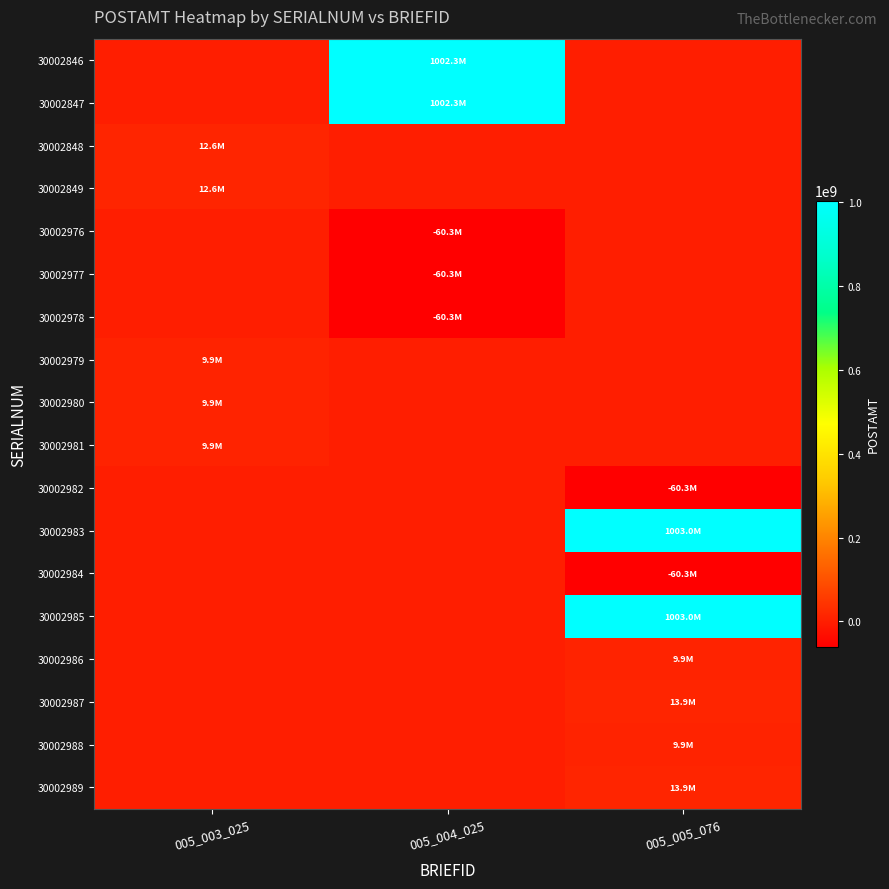

At 005_003_025, list the series in order from smallest to largest.

30002846, 30002847, 30002976, 30002977, 30002978, 30002982, 30002983, 30002984, 30002985, 30002986, 30002987, 30002988, 30002989, 30002979, 30002980, 30002981, 30002848, 30002849